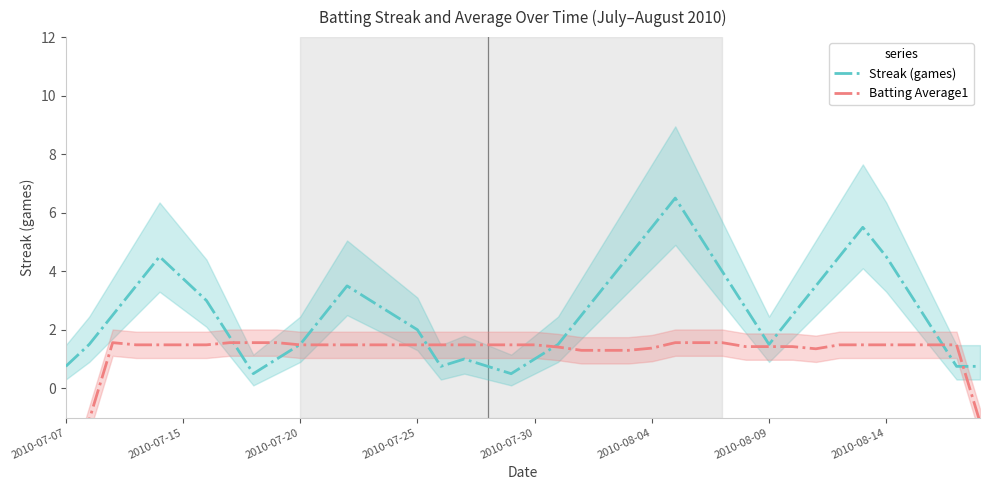

Which has a higher value, 23 or 37?

23